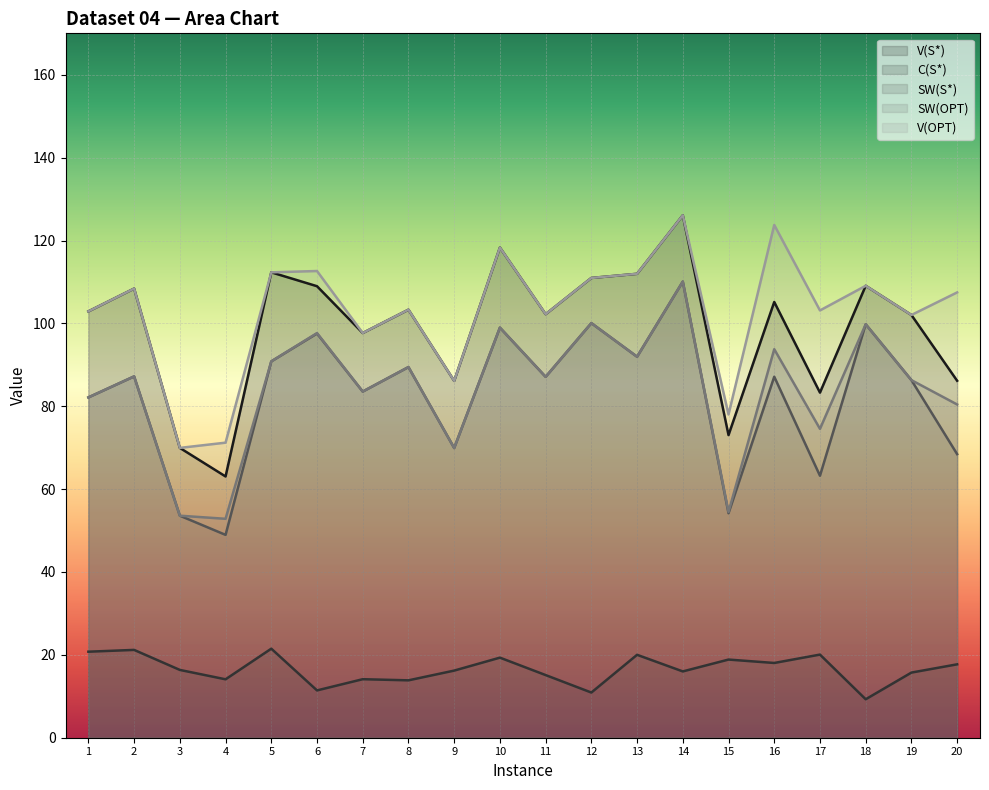

The value of SW(S*) at 7 is 83.5. True or false?

True